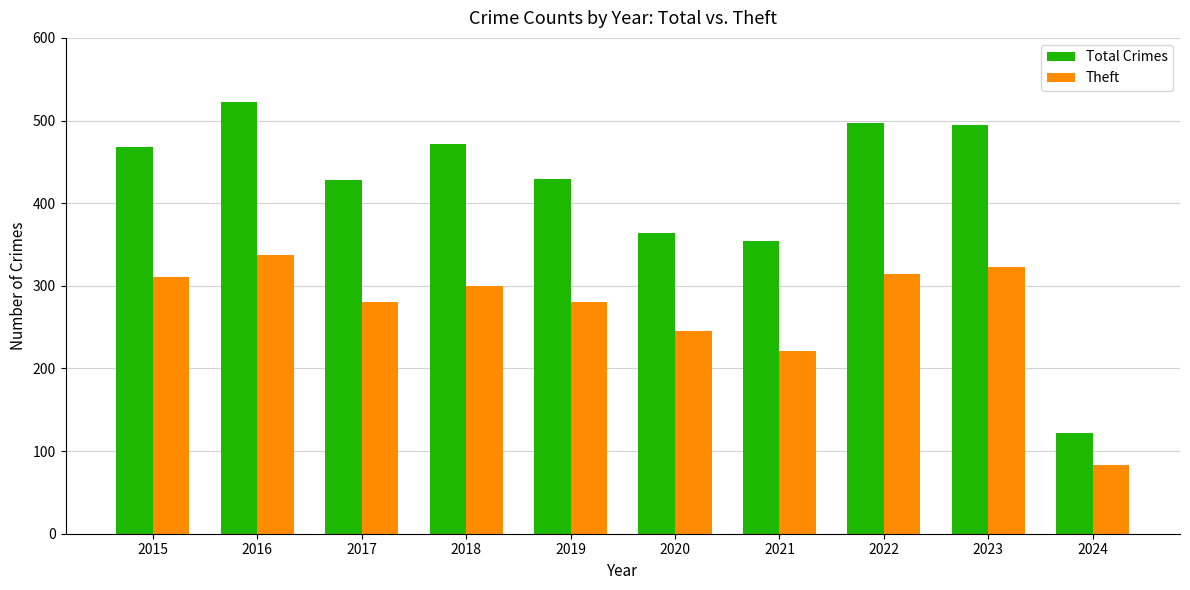

Count the number of data series in this chart.

2